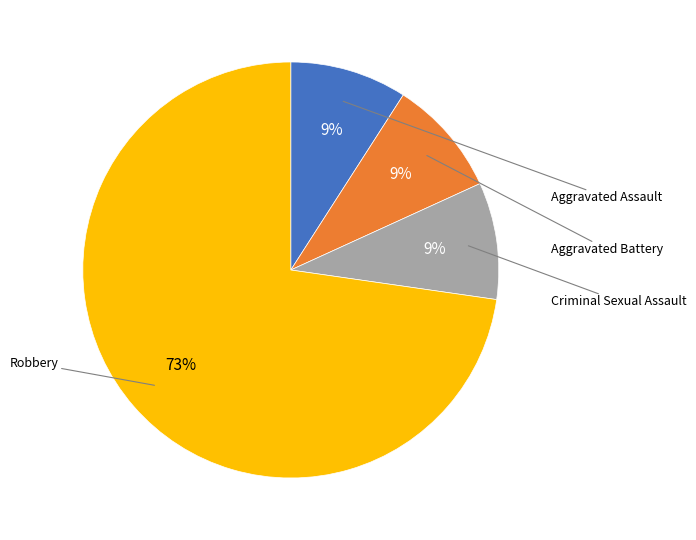

What is the ratio of the value at Criminal Sexual Assault to the value at Aggravated Assault?

1.0